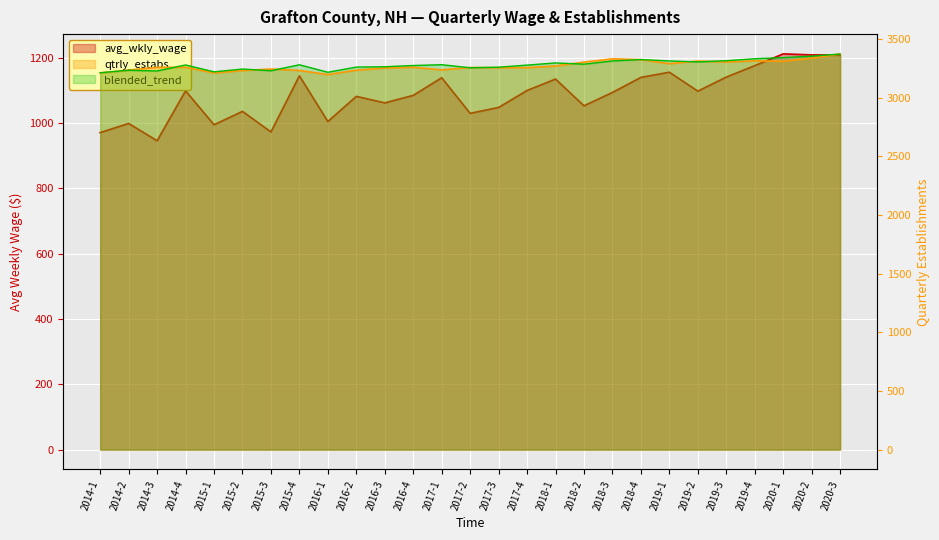

Reading left to right, list all the values displayed in this chart.

avg_wkly_wage: 971	999	946	1099	995	1036	973	1145	1005	1082	1062	1085	1139	1030	1048	1100	1135	1053	1094	1140	1156	1098	1141	1176	1212	1209	1208
qtrly_estabs: 3212	3236	3259	3260	3212	3232	3245	3233	3198	3235	3254	3260	3238	3258	3256	3257	3271	3304	3332	3325	3291	3313	3305	3315	3311	3337	3374